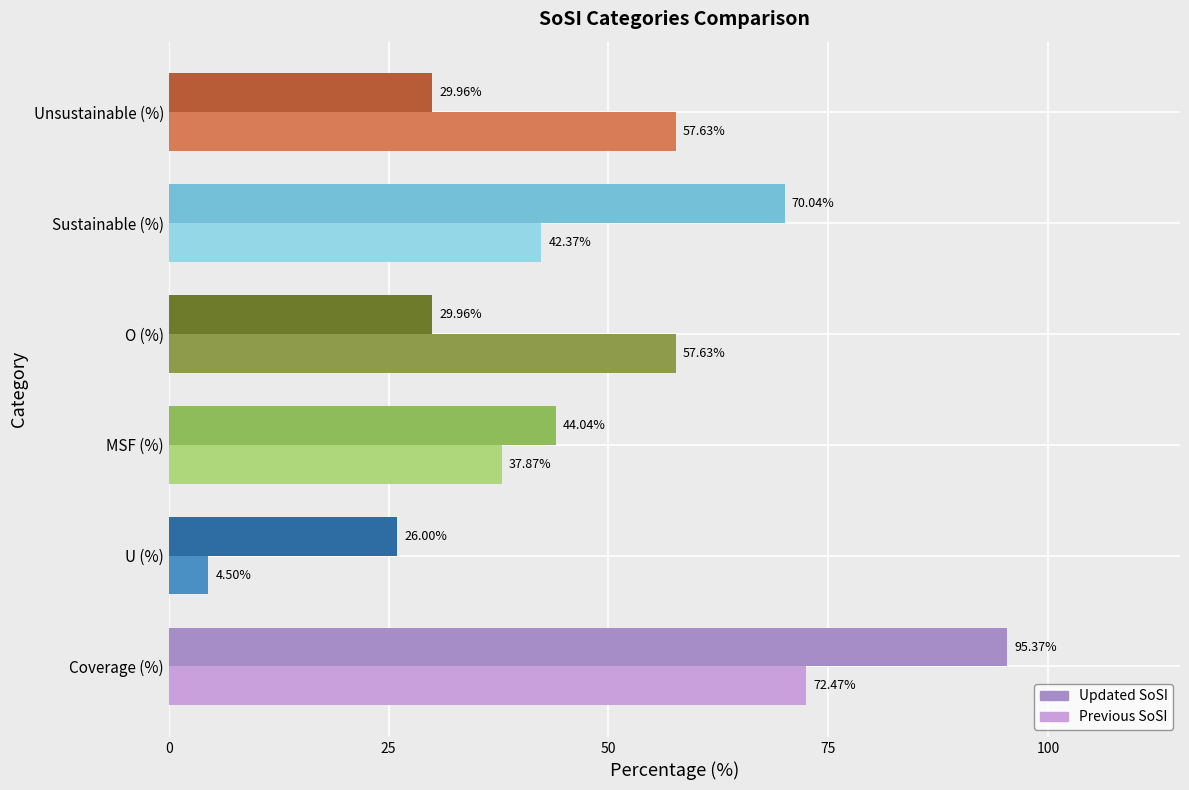

At how many categories does at least one series exceed 46?

4